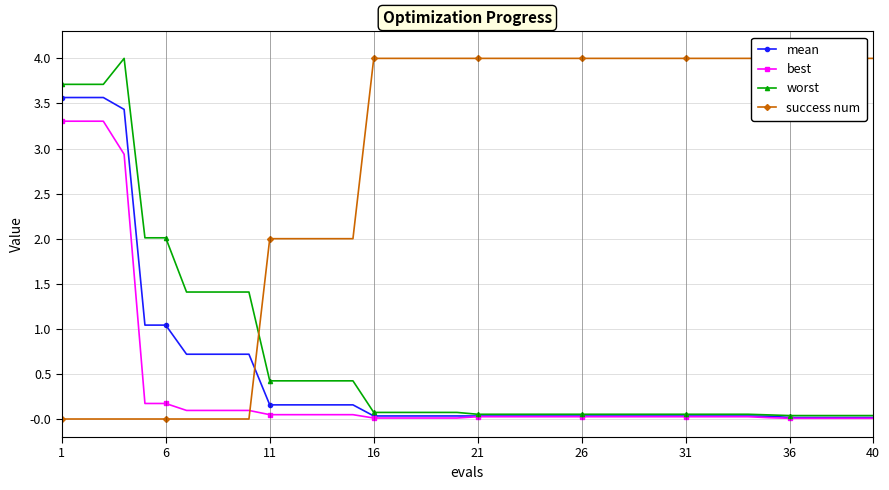

True or false: worst has a value of 0.4 at 11.

True